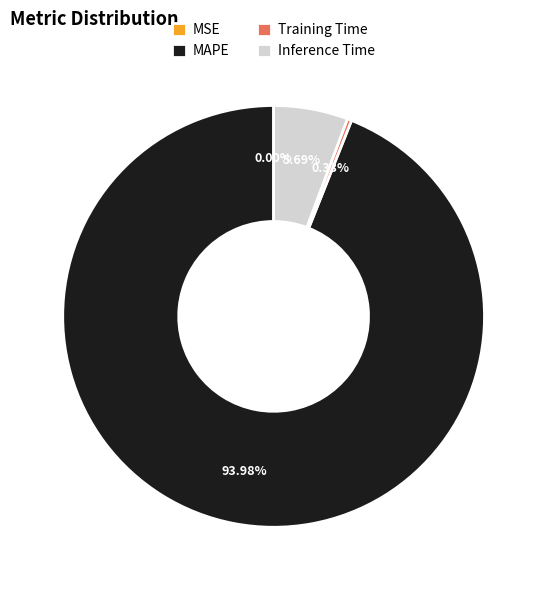

Is MAPE the majority of the pie?

Yes